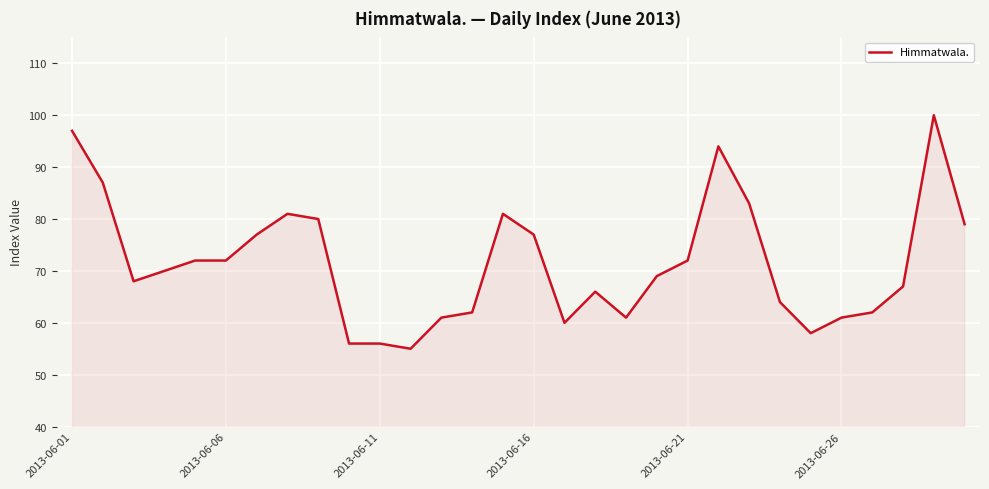

What is the minimum value shown in the chart?

55